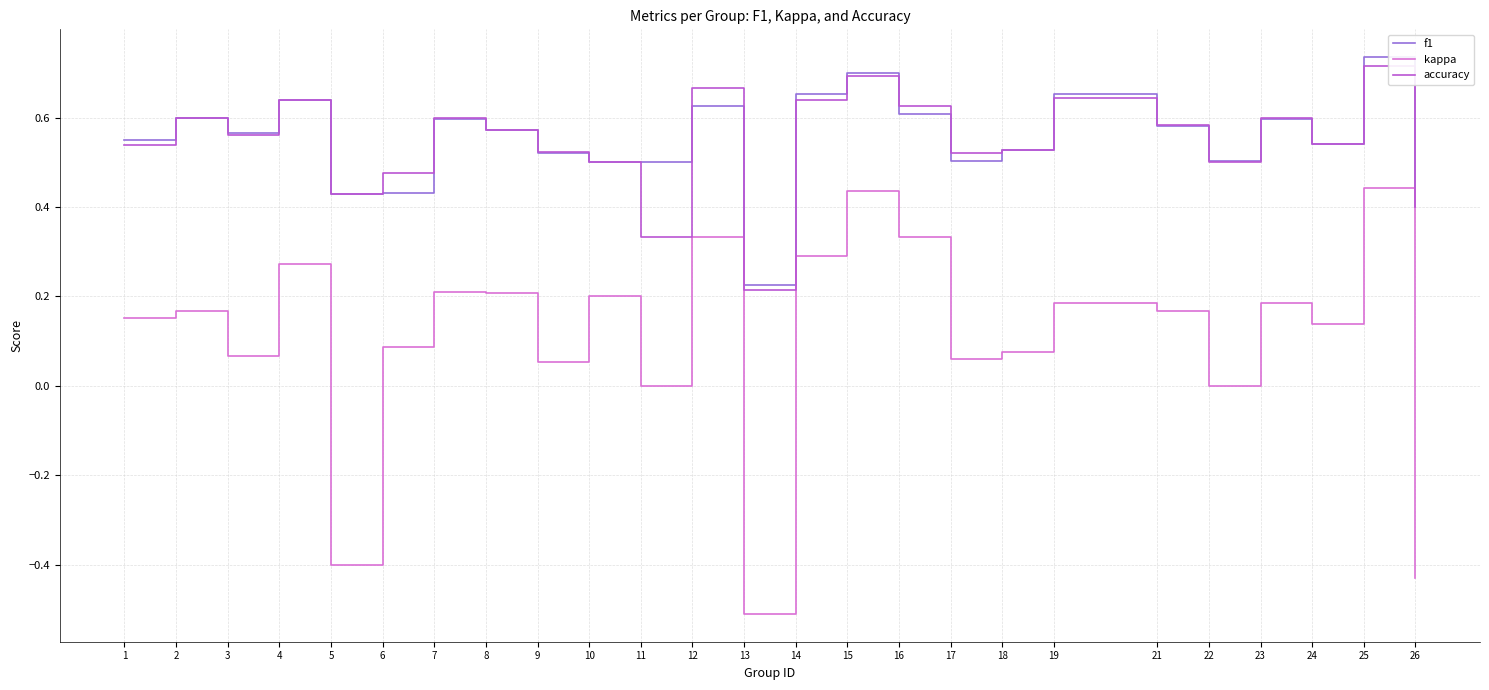

Where is accuracy nearest to the value 0?

13